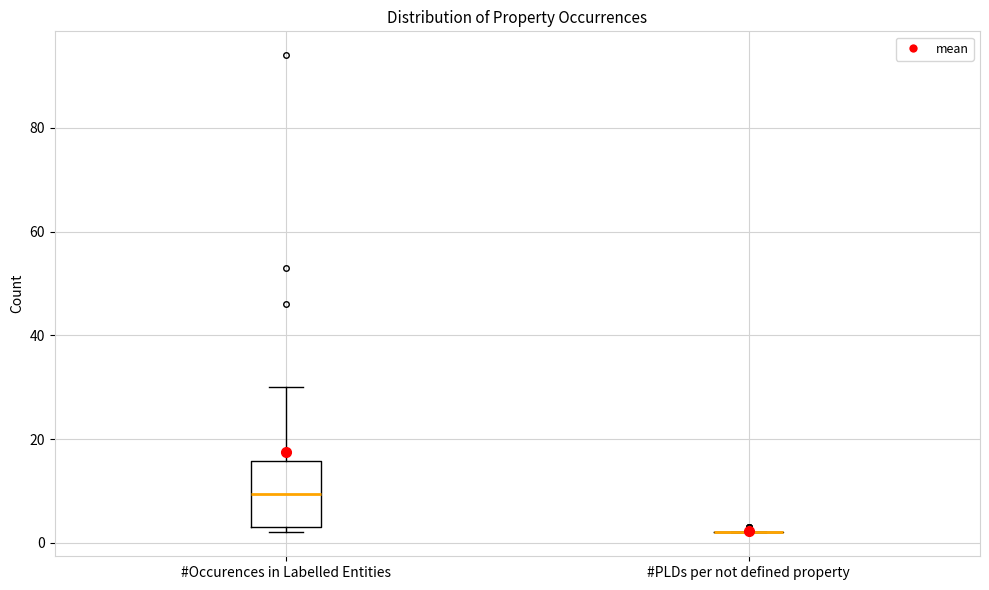

Comparing the boxes themselves (not the whiskers), which one is the tallest?

#Occurences in Labelled Entities